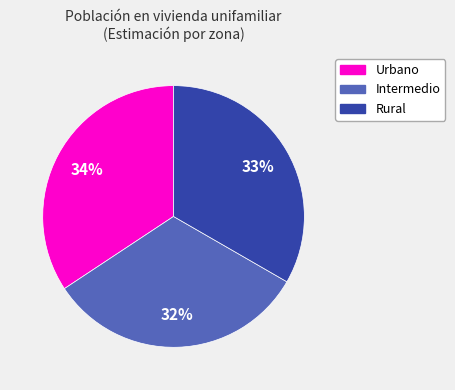

Do Urbano and Intermedio together represent more than half of the pie?

Yes